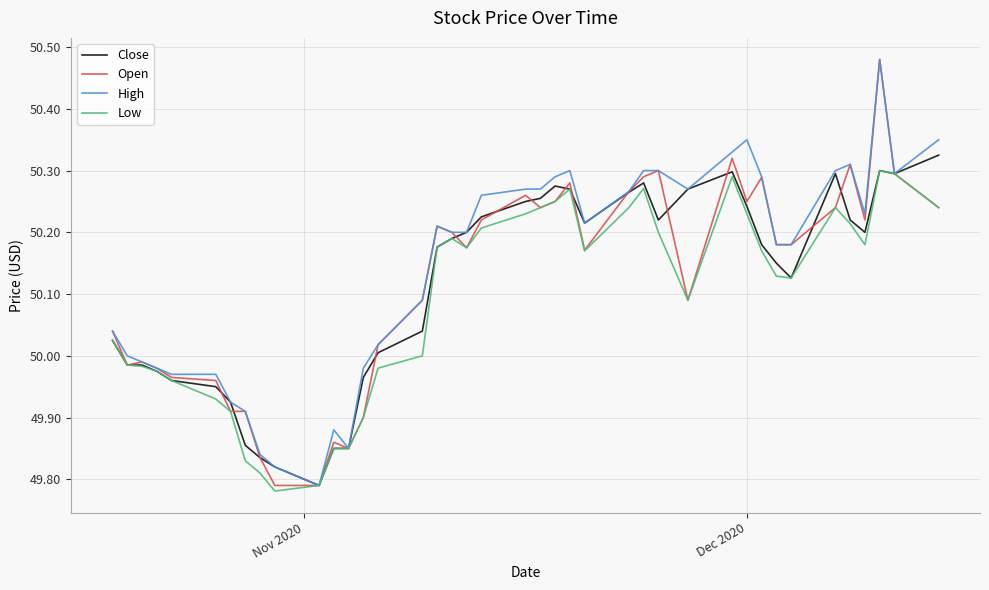

How many lines are shown in the chart?

4